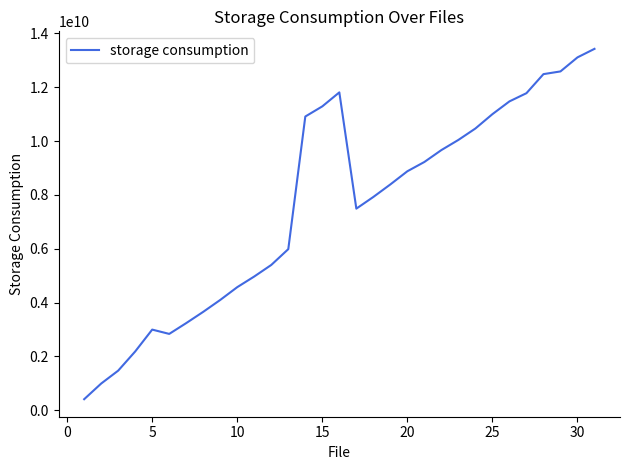

What is the minimum value shown in the chart?

409909301